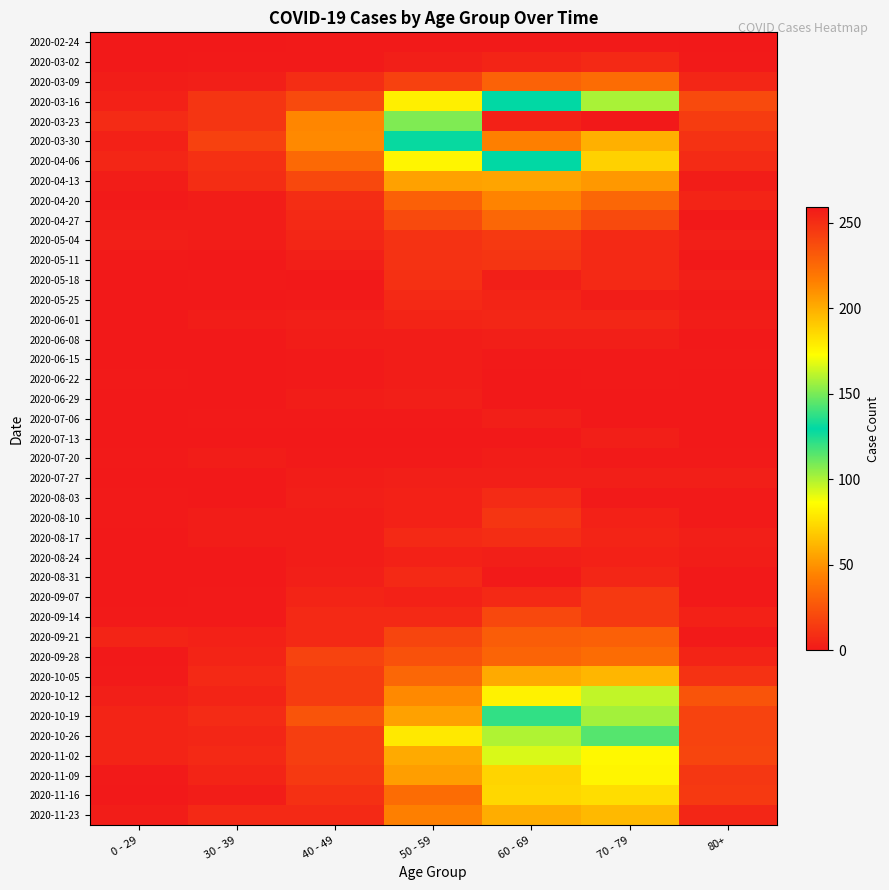

Reading left to right, transcribe all the data shown in this chart.

2020-02-24: 0 - 29=0	30 - 39=0	40 - 49=1	50 - 59=1	60 - 69=1	70 - 79=1	80+=0
2020-03-02: 0 - 29=0	30 - 39=1	40 - 49=1	50 - 59=3	60 - 69=5	70 - 79=7	80+=1
2020-03-09: 0 - 29=2	30 - 39=3	40 - 49=9	50 - 59=17	60 - 69=31	70 - 79=35	80+=6
2020-03-16: 0 - 29=4	30 - 39=12	40 - 49=21	50 - 59=81	60 - 69=130	70 - 79=158	80+=21
2020-03-23: 0 - 29=8	30 - 39=12	40 - 49=46	50 - 59=151	60 - 69=255	70 - 79=259	80+=15
2020-03-30: 0 - 29=4	30 - 39=17	40 - 49=47	50 - 59=131	60 - 69=216	70 - 79=199	80+=11
2020-04-06: 0 - 29=6	30 - 39=10	40 - 49=34	50 - 59=83	60 - 69=129	70 - 79=71	80+=8
2020-04-13: 0 - 29=2	30 - 39=9	40 - 49=20	50 - 59=55	60 - 69=56	70 - 79=52	80+=2
2020-04-20: 0 - 29=1	30 - 39=2	40 - 49=9	50 - 59=30	60 - 69=45	70 - 79=33	80+=5
2020-04-27: 0 - 29=2	30 - 39=2	40 - 49=7	50 - 59=21	60 - 69=33	70 - 79=21	80+=0
2020-05-04: 0 - 29=3	30 - 39=2	40 - 49=6	50 - 59=11	60 - 69=14	70 - 79=7	80+=3
2020-05-11: 0 - 29=1	30 - 39=0	40 - 49=3	50 - 59=11	60 - 69=12	70 - 79=7	80+=0
2020-05-18: 0 - 29=0	30 - 39=1	40 - 49=0	50 - 59=10	60 - 69=3	70 - 79=7	80+=3
2020-05-25: 0 - 29=0	30 - 39=0	40 - 49=1	50 - 59=7	60 - 69=5	70 - 79=2	80+=1
2020-06-01: 0 - 29=0	30 - 39=2	40 - 49=3	50 - 59=5	60 - 69=6	70 - 79=6	80+=2
2020-06-08: 0 - 29=0	30 - 39=0	40 - 49=2	50 - 59=2	60 - 69=3	70 - 79=3	80+=0
2020-06-15: 0 - 29=0	30 - 39=0	40 - 49=1	50 - 59=2	60 - 69=1	70 - 79=1	80+=1
2020-06-22: 0 - 29=1	30 - 39=0	40 - 49=1	50 - 59=2	60 - 69=0	70 - 79=1	80+=0
2020-06-29: 0 - 29=0	30 - 39=0	40 - 49=2	50 - 59=3	60 - 69=0	70 - 79=0	80+=0
2020-07-06: 0 - 29=0	30 - 39=1	40 - 49=1	50 - 59=1	60 - 69=3	70 - 79=0	80+=0
2020-07-13: 0 - 29=0	30 - 39=0	40 - 49=0	50 - 59=0	60 - 69=0	70 - 79=3	80+=0
2020-07-20: 0 - 29=1	30 - 39=2	40 - 49=1	50 - 59=1	60 - 69=2	70 - 79=1	80+=1
2020-07-27: 0 - 29=0	30 - 39=0	40 - 49=2	50 - 59=3	60 - 69=3	70 - 79=3	80+=3
2020-08-03: 0 - 29=1	30 - 39=0	40 - 49=3	50 - 59=4	60 - 69=8	70 - 79=1	80+=1
2020-08-10: 0 - 29=1	30 - 39=2	40 - 49=2	50 - 59=4	60 - 69=12	70 - 79=4	80+=1
2020-08-17: 0 - 29=0	30 - 39=2	40 - 49=2	50 - 59=7	60 - 69=9	70 - 79=5	80+=3
2020-08-24: 0 - 29=0	30 - 39=0	40 - 49=2	50 - 59=4	60 - 69=3	70 - 79=4	80+=2
2020-08-31: 0 - 29=0	30 - 39=0	40 - 49=3	50 - 59=7	60 - 69=1	70 - 79=6	80+=0
2020-09-07: 0 - 29=0	30 - 39=1	40 - 49=5	50 - 59=4	60 - 69=7	70 - 79=14	80+=0
2020-09-14: 0 - 29=1	30 - 39=1	40 - 49=7	50 - 59=7	60 - 69=20	70 - 79=14	80+=4
2020-09-21: 0 - 29=5	30 - 39=4	40 - 49=7	50 - 59=19	60 - 69=29	70 - 79=30	80+=1
2020-09-28: 0 - 29=0	30 - 39=5	40 - 49=18	50 - 59=24	60 - 69=32	70 - 79=35	80+=5
2020-10-05: 0 - 29=1	30 - 39=7	40 - 49=15	50 - 59=33	60 - 69=58	70 - 79=62	80+=11
2020-10-12: 0 - 29=3	30 - 39=5	40 - 49=15	50 - 59=47	60 - 69=82	70 - 79=97	80+=25
2020-10-19: 0 - 29=5	30 - 39=8	40 - 49=25	50 - 59=55	60 - 69=121	70 - 79=102	80+=18
2020-10-26: 0 - 29=5	30 - 39=6	40 - 49=16	50 - 59=79	60 - 69=100	70 - 79=115	80+=18
2020-11-02: 0 - 29=5	30 - 39=7	40 - 49=16	50 - 59=58	60 - 69=93	70 - 79=84	80+=19
2020-11-09: 0 - 29=1	30 - 39=5	40 - 49=14	50 - 59=54	60 - 69=72	70 - 79=83	80+=13
2020-11-16: 0 - 29=0	30 - 39=2	40 - 49=10	50 - 59=35	60 - 69=73	70 - 79=75	80+=14
2020-11-23: 0 - 29=2	30 - 39=7	40 - 49=7	50 - 59=43	60 - 69=59	70 - 79=63	80+=6